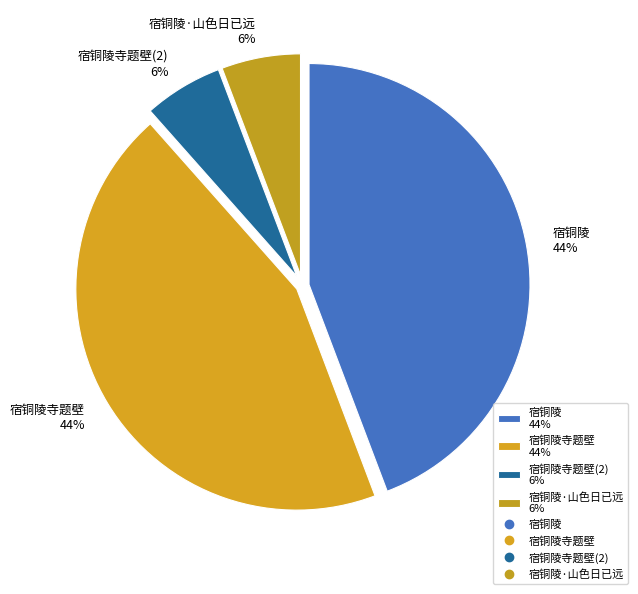

To the nearest percent, what is the difference between the largest and smallest slice percentages?

38%